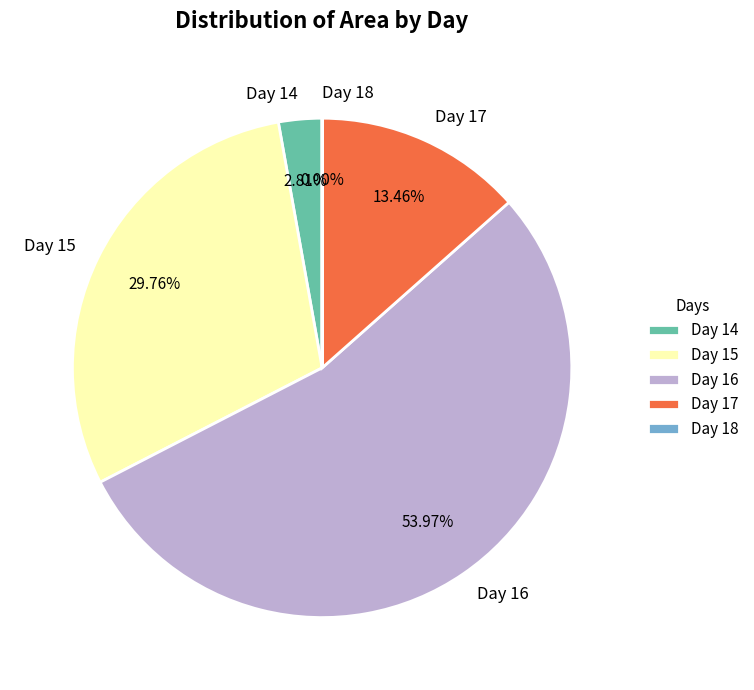

Which slice represents more than half of the pie?

Day 16